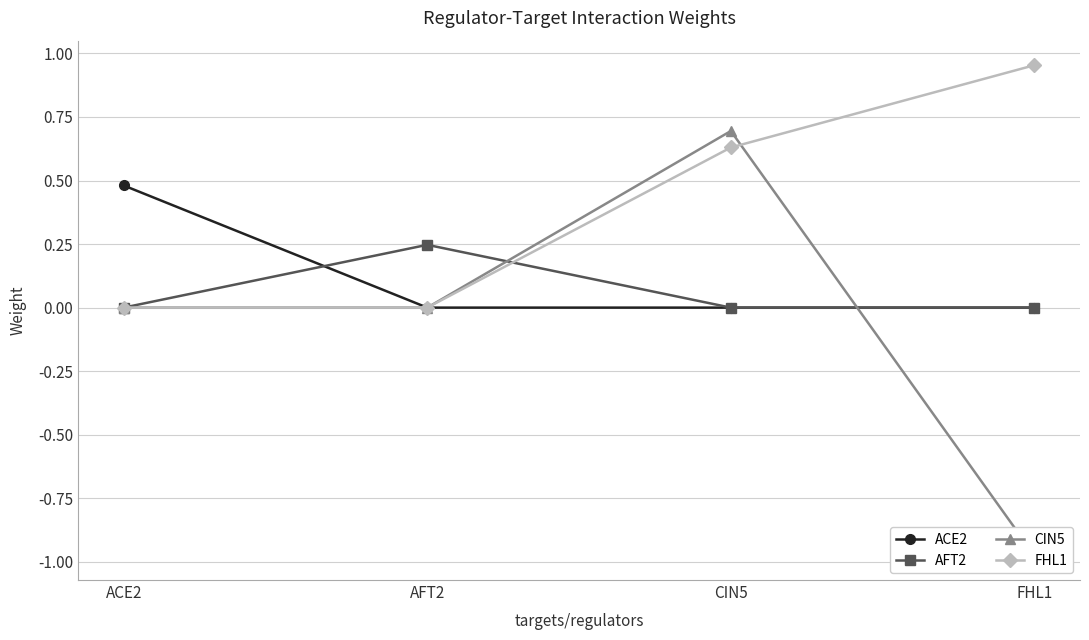

Which has a higher value, ACE2 or AFT2?

ACE2